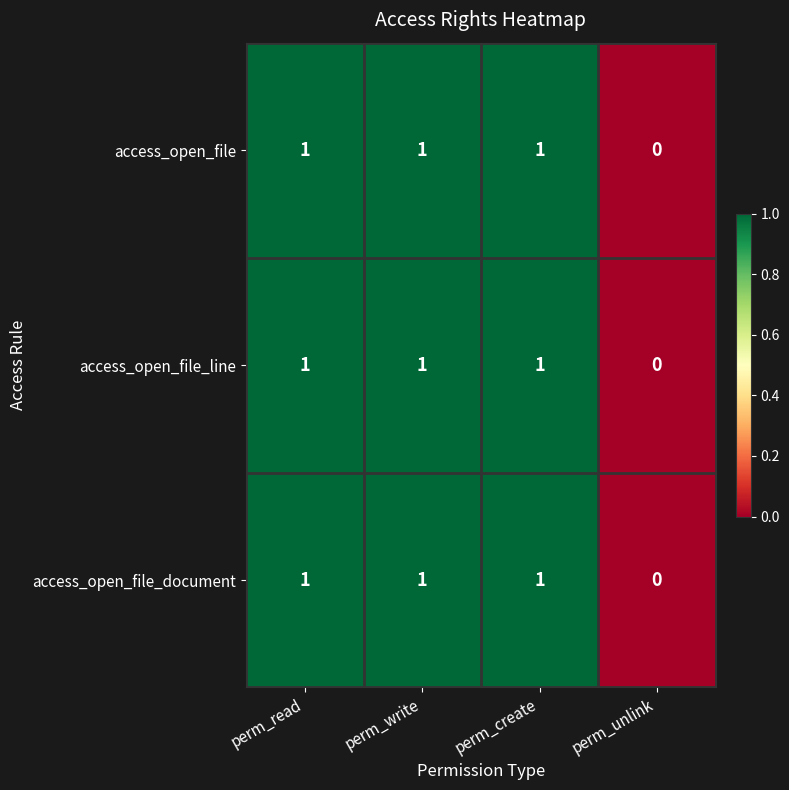

Which category has the lowest value in the access_open_file series?

perm_unlink